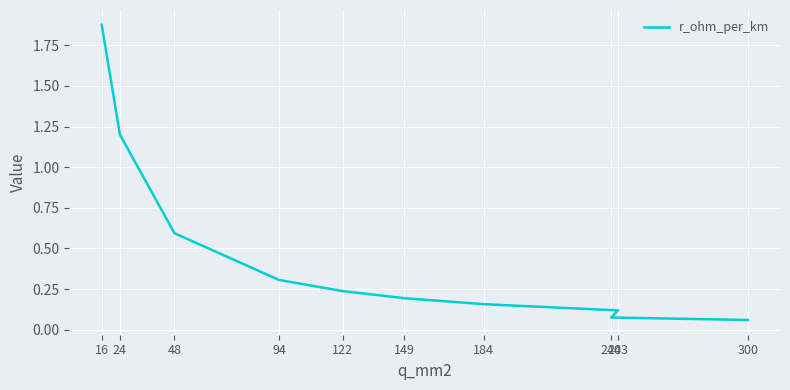

At which label is the value closest to 0?

300